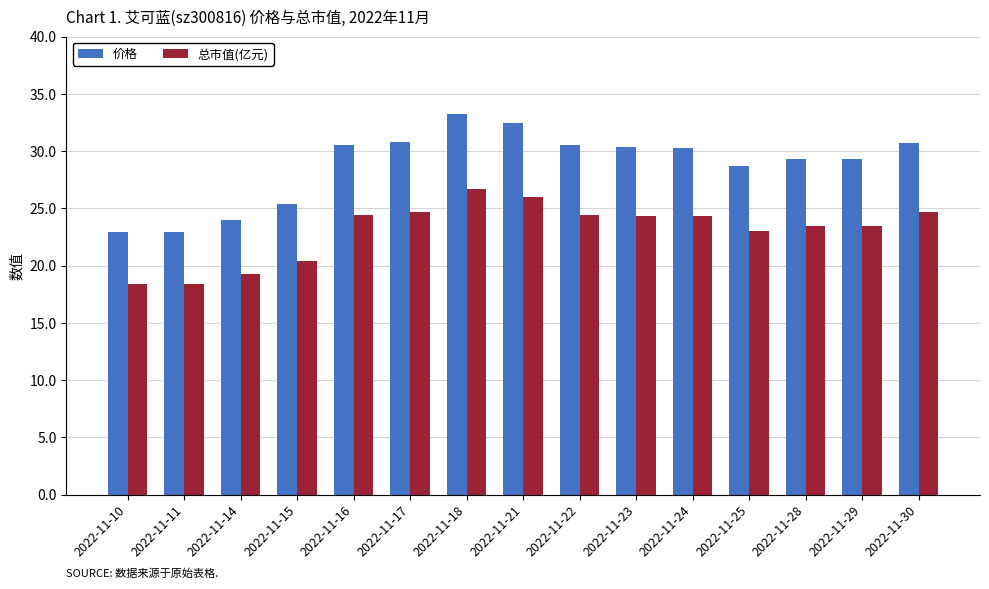

Where is 总市值(亿元) nearest to the value 22?

2022-11-25